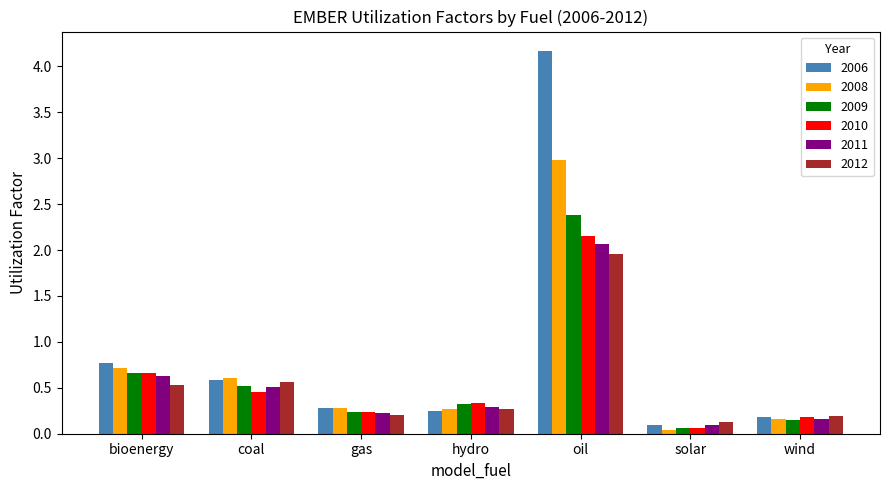

At which label is 2009 closest to 1?

bioenergy